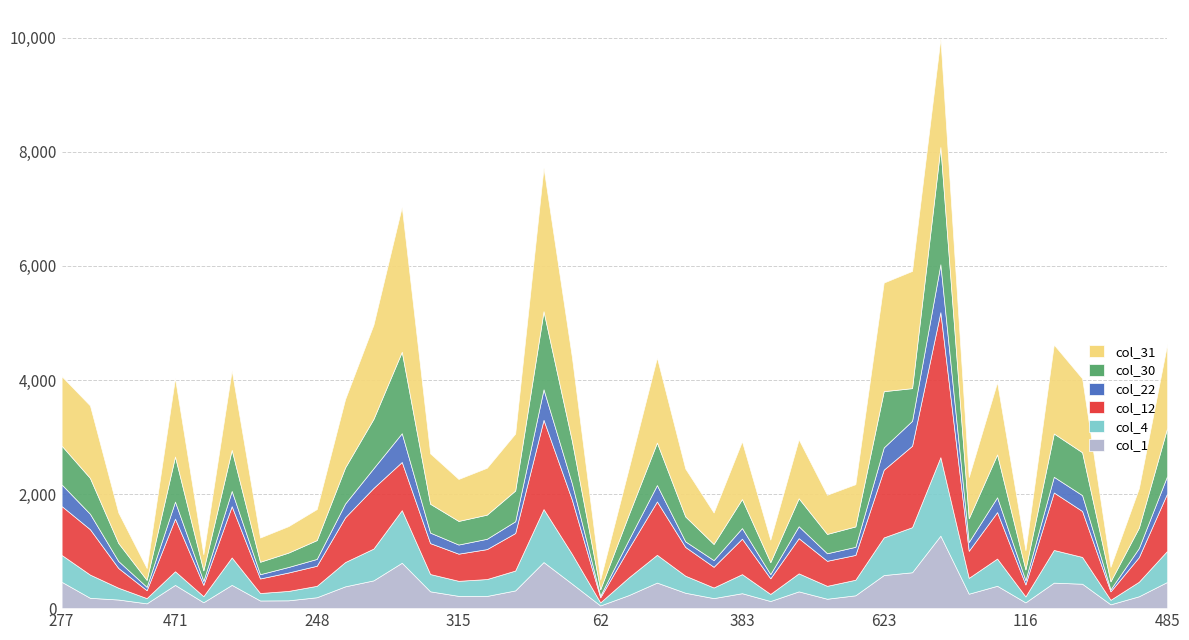

Reading left to right, transcribe all the data shown in this chart.

col_1: 462	181	151	84	407	103	408	134	137	191	382	487	796	295	215	214	311	808	430	47	228	448	270	176	262	125	294	165	225	580	629	1271	253	392	101	447	428	67	208	460
col_4: 471	407	207	92	240	107	481	131	165	200	426	557	922	303	264	296	348	929	521	54	309	487	299	186	334	124	316	226	273	660	790	1376	278	477	104	573	470	79	255	546
col_12: 857	796	346	138	922	199	898	255	323	352	785	1063	845	542	476	525	658	1565	952	88	508	936	504	363	622	274	617	439	435	1187	1428	2542	474	815	210	1008	805	148	431	1009
col_22: 379	270	122	59	299	68	268	75	97	120	241	346	504	184	160	181	206	535	286	28	151	287	98	117	186	73	209	132	142	390	437	840	155	260	74	275	278	35	159	306
col_30: 680	629	316	122	790	185	720	218	252	330	633	865	1428	506	414	423	539	1369	747	113	439	745	437	283	509	210	491	339	358	987	573	2055	415	751	189	759	752	140	357	842
col_31: 1218	1271	535	208	1376	283	1394	425	464	544	1197	1651	2542	884	736	822	999	2516	1468	172	804	1490	840	552	1012	395	1032	687	740	1904	2055	1903	724	1266	337	1559	1295	256	692	1472